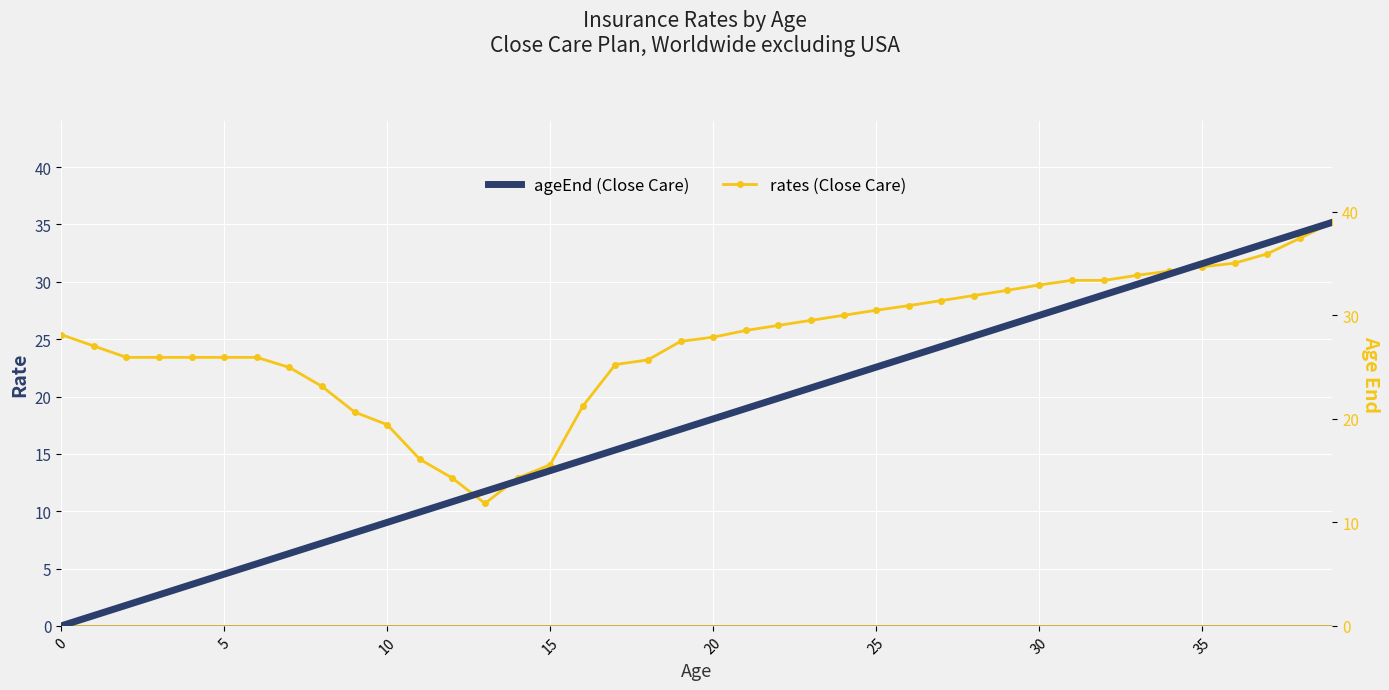

How many distinct data groups are displayed?

2